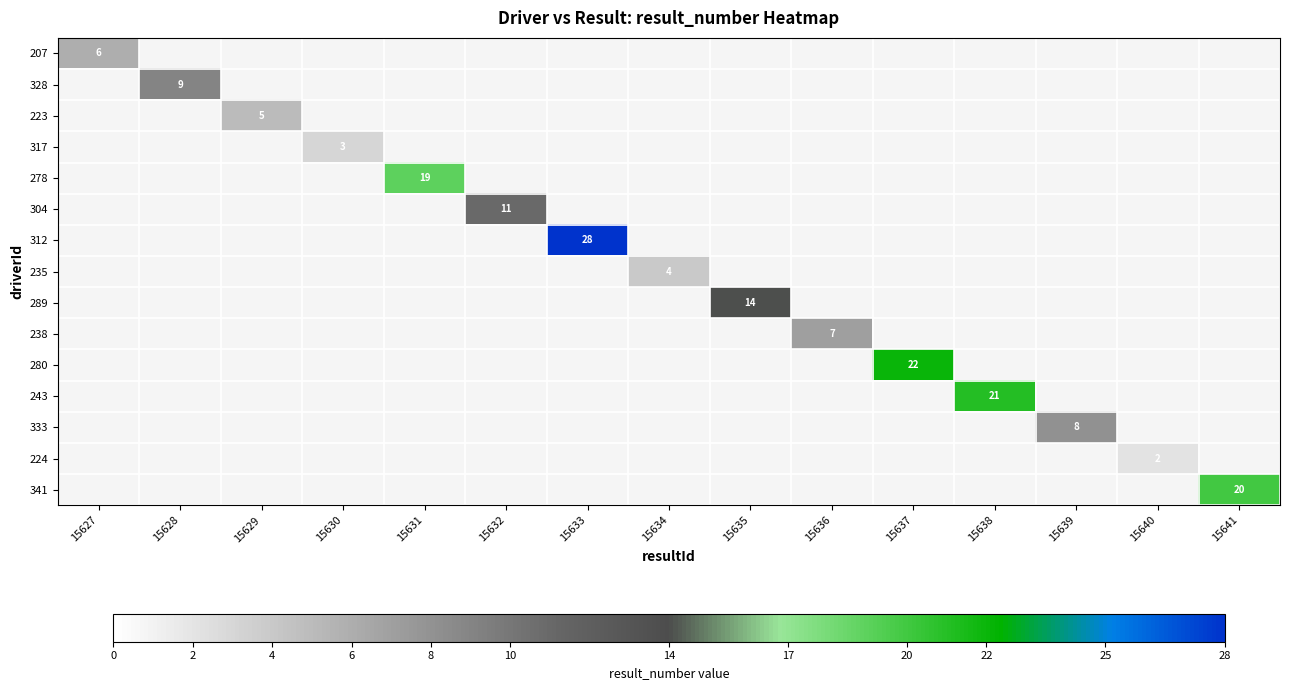

Count the number of categories in the chart.

15